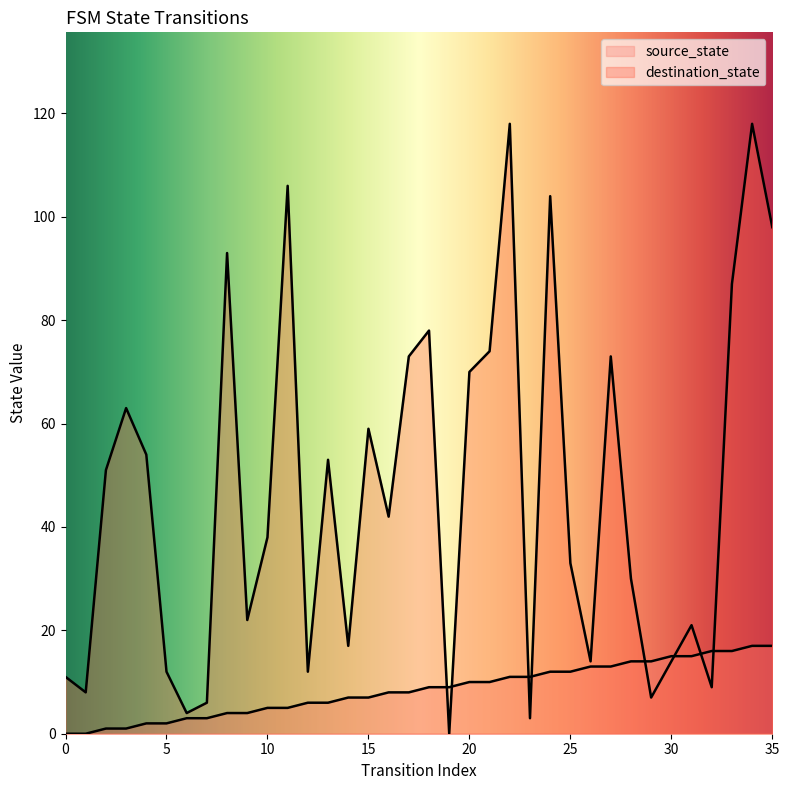

Which series has the largest range (max minus min)?

destination_state